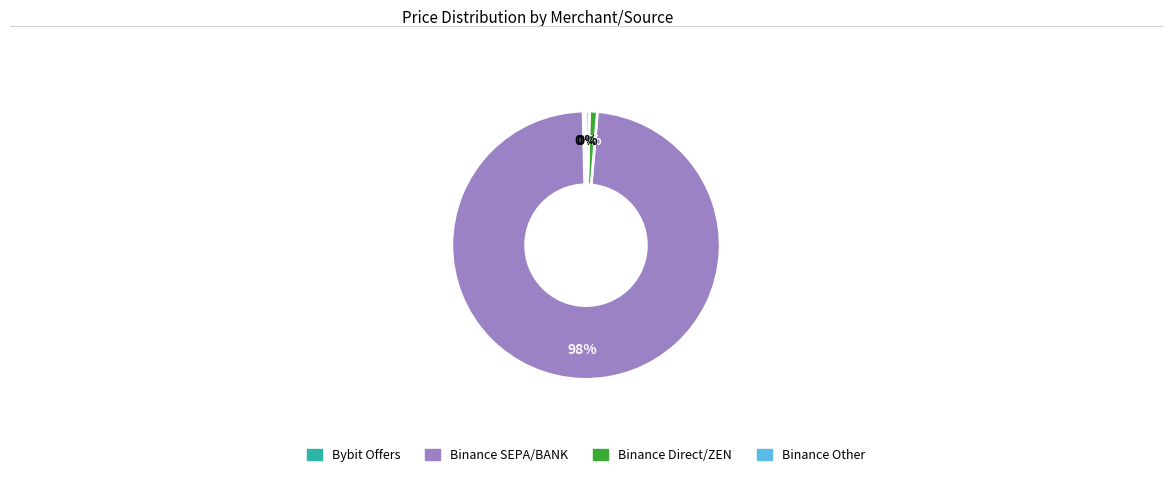

Is there a majority slice in this chart?

Yes